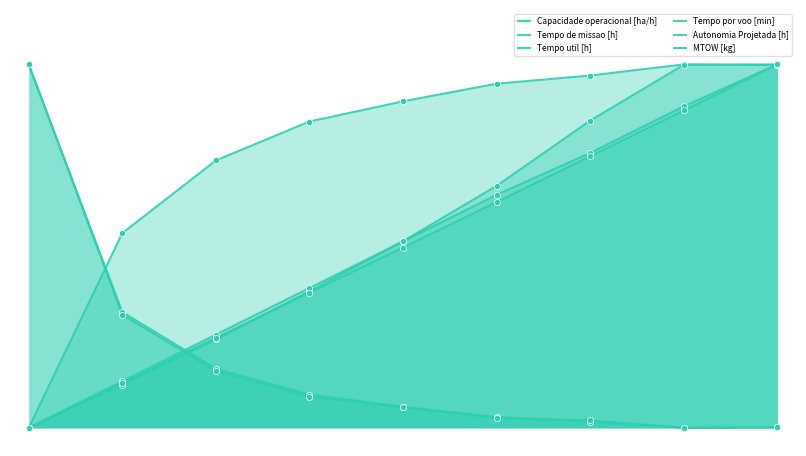

What are all the series names shown in the legend?

Capacidade operacional [ha/h], Tempo de missao [h], Tempo util [h], Tempo por voo [min], Autonomia Projetada [h], MTOW [kg]